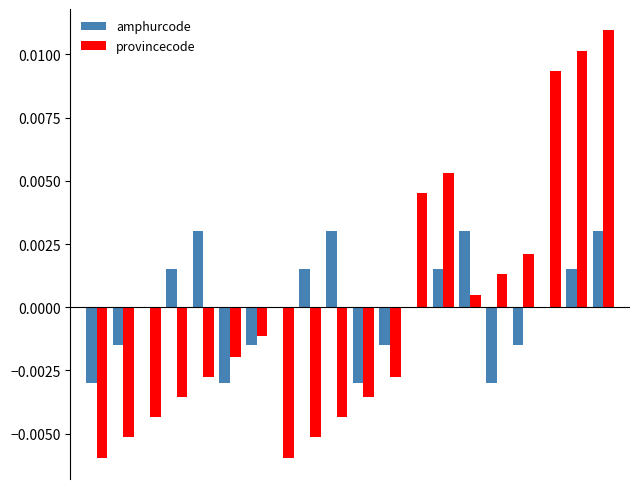

Rank the series by their maximum value, from highest to lowest.

provincecode, amphurcode